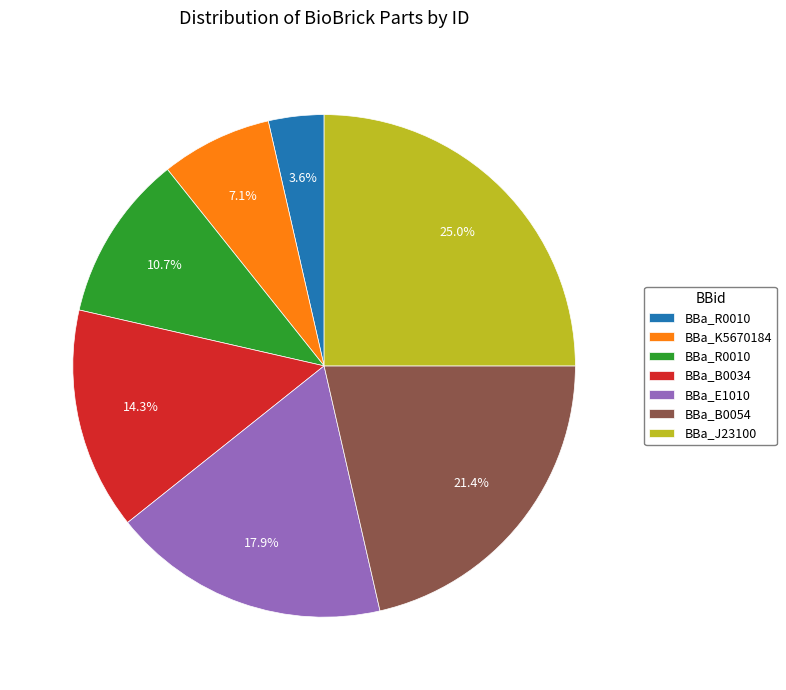

Is there any slice that represents more than half of the pie?

No